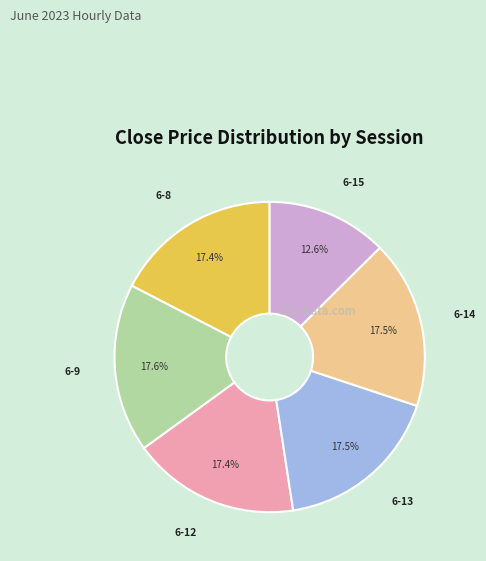

Is there any slice that represents more than half of the pie?

No